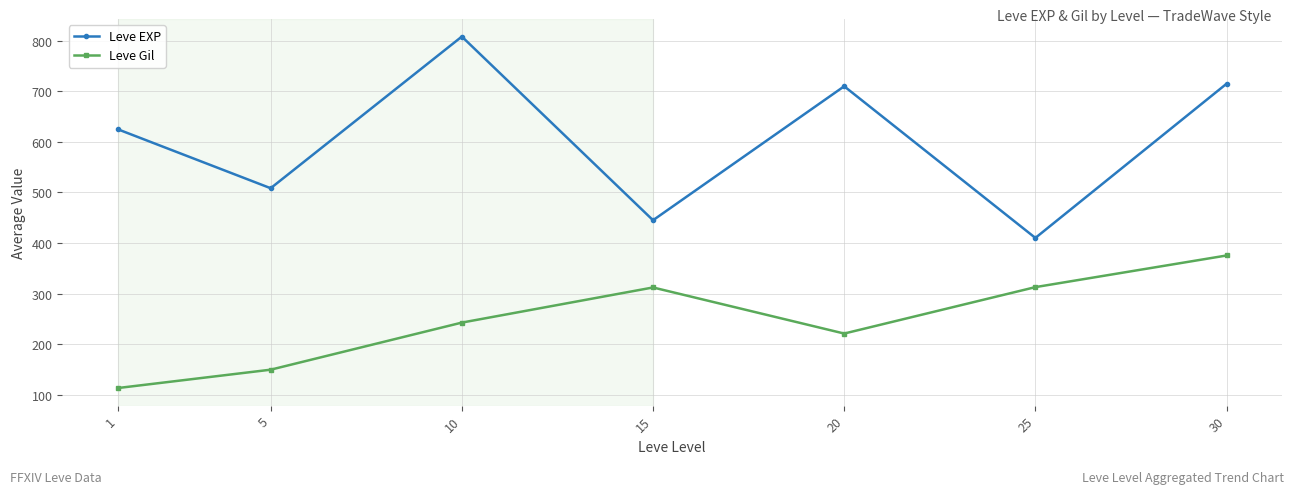

True or false: Leve Gil has a value of 312.7 at 25.

True